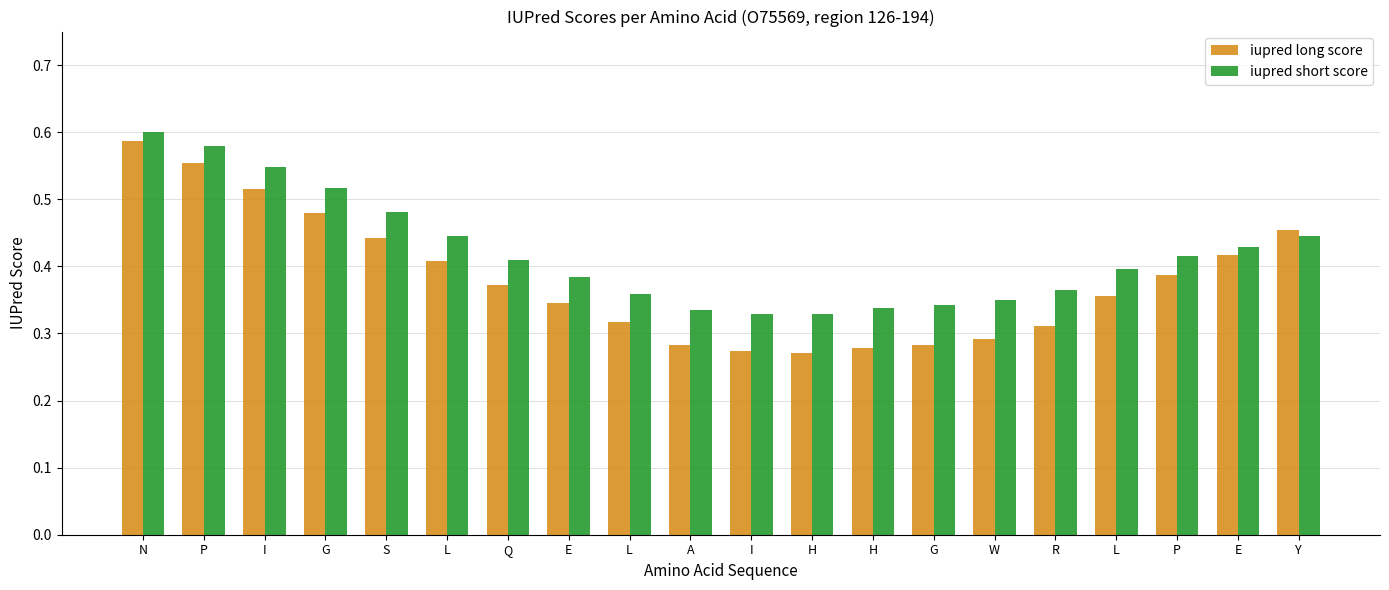

Is the value of iupred long score at A greater than the value of iupred short score at Q?

No